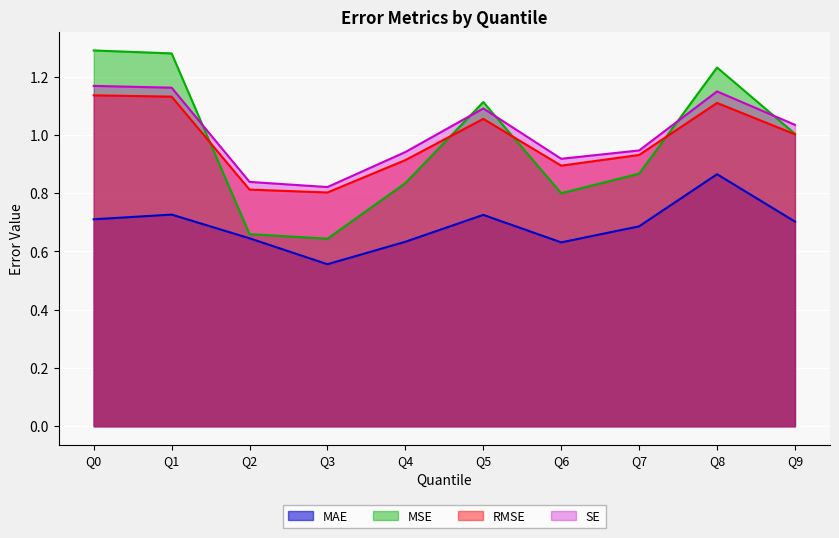

How many intersections are there between SE and MSE?

5